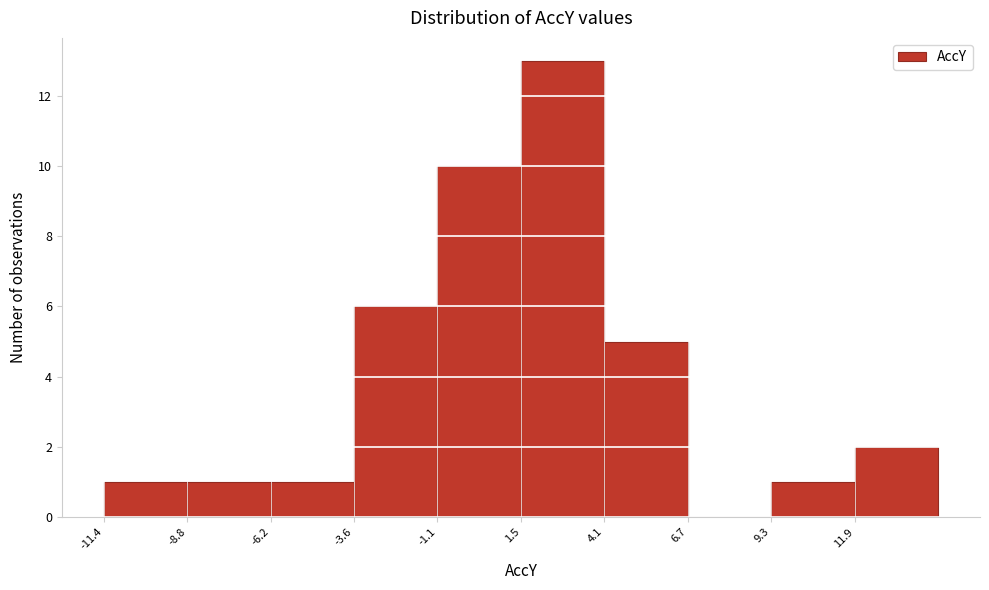

Reading left to right, transcribe this chart: for each bar, give the range it covers on the x-axis and its height. Neither the bar edges nor the heights are printed on the chart, so give them approximately, as read against the axes.

-11.5 to -9.0: 1
-9.0 to -6.0: 1
-6.0 to -3.5: 1
-3.5 to -1.0: 6
-1.0 to 1.5: 10
1.5 to 4.0: 13
4.0 to 6.5: 5
6.5 to 9.5: 0
9.5 to 12.0: 1
12.0 to 14.5: 2